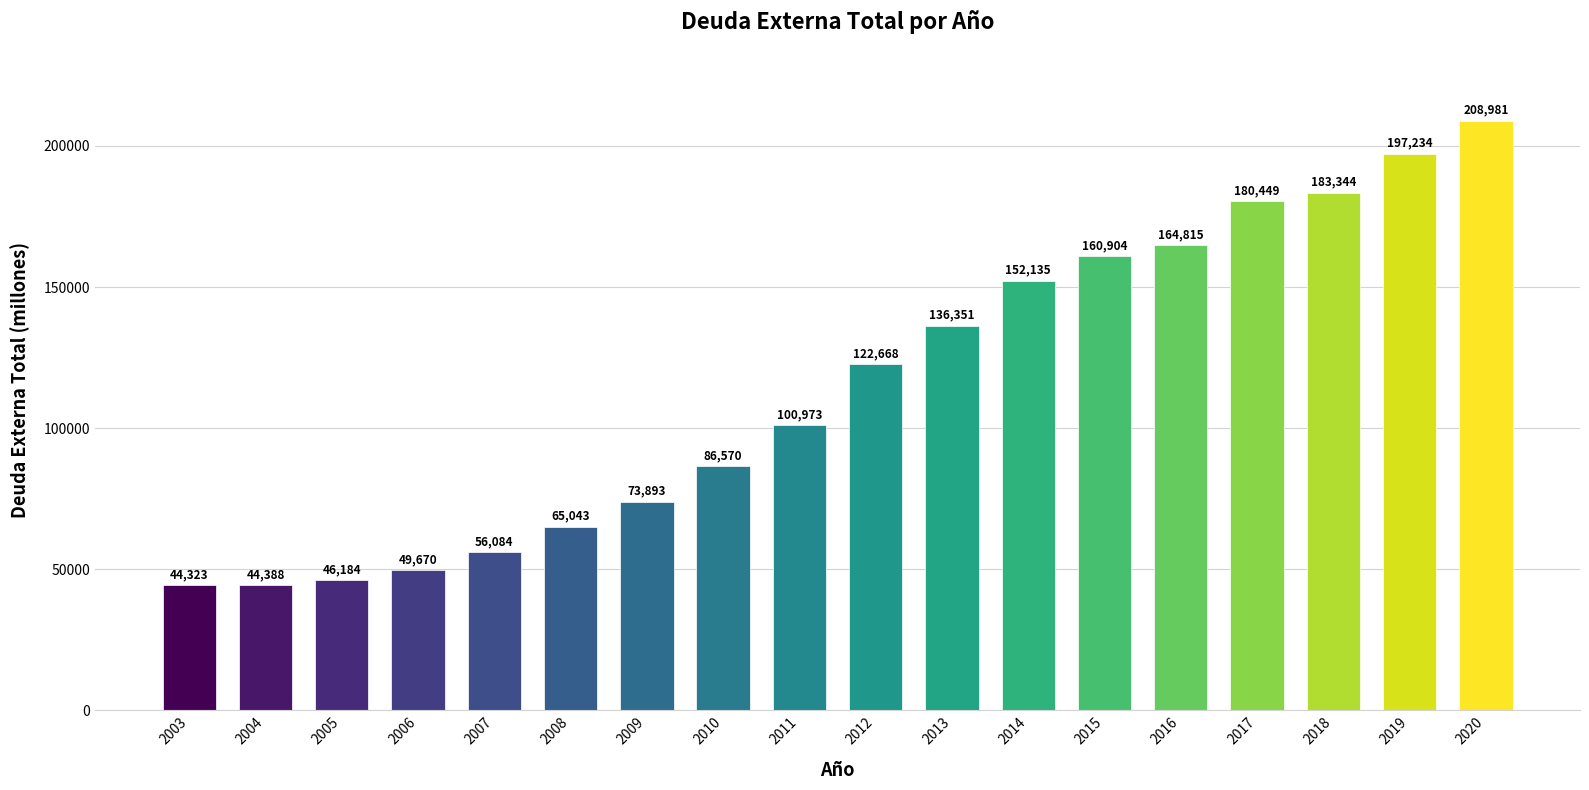

Where is the data nearest to the value 126652?

2012